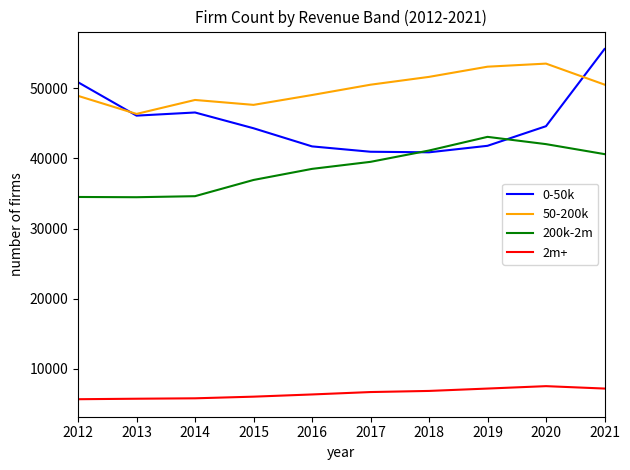

At which category is the sum across all series the highest?

2021